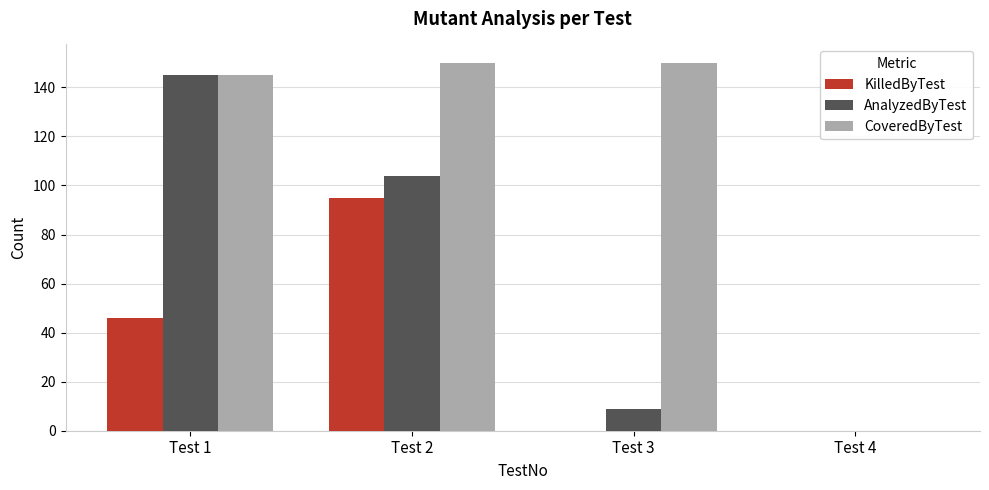

What is the total value across all series at Test 2?

349